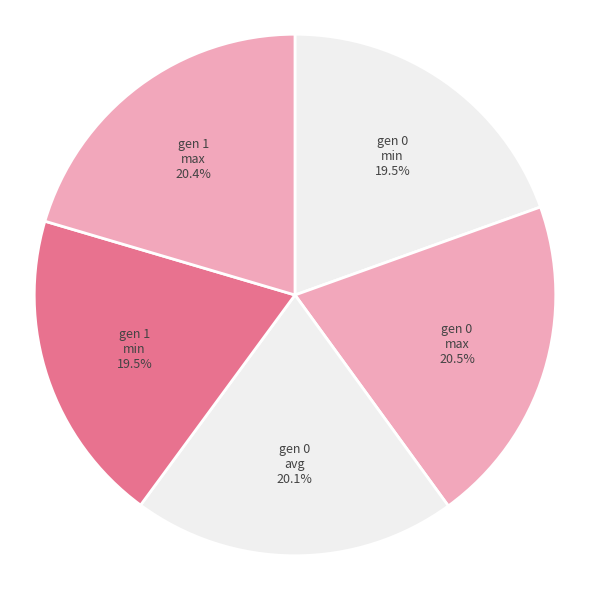

True or false: gen 0 avg accounts for 33% of the total.

False